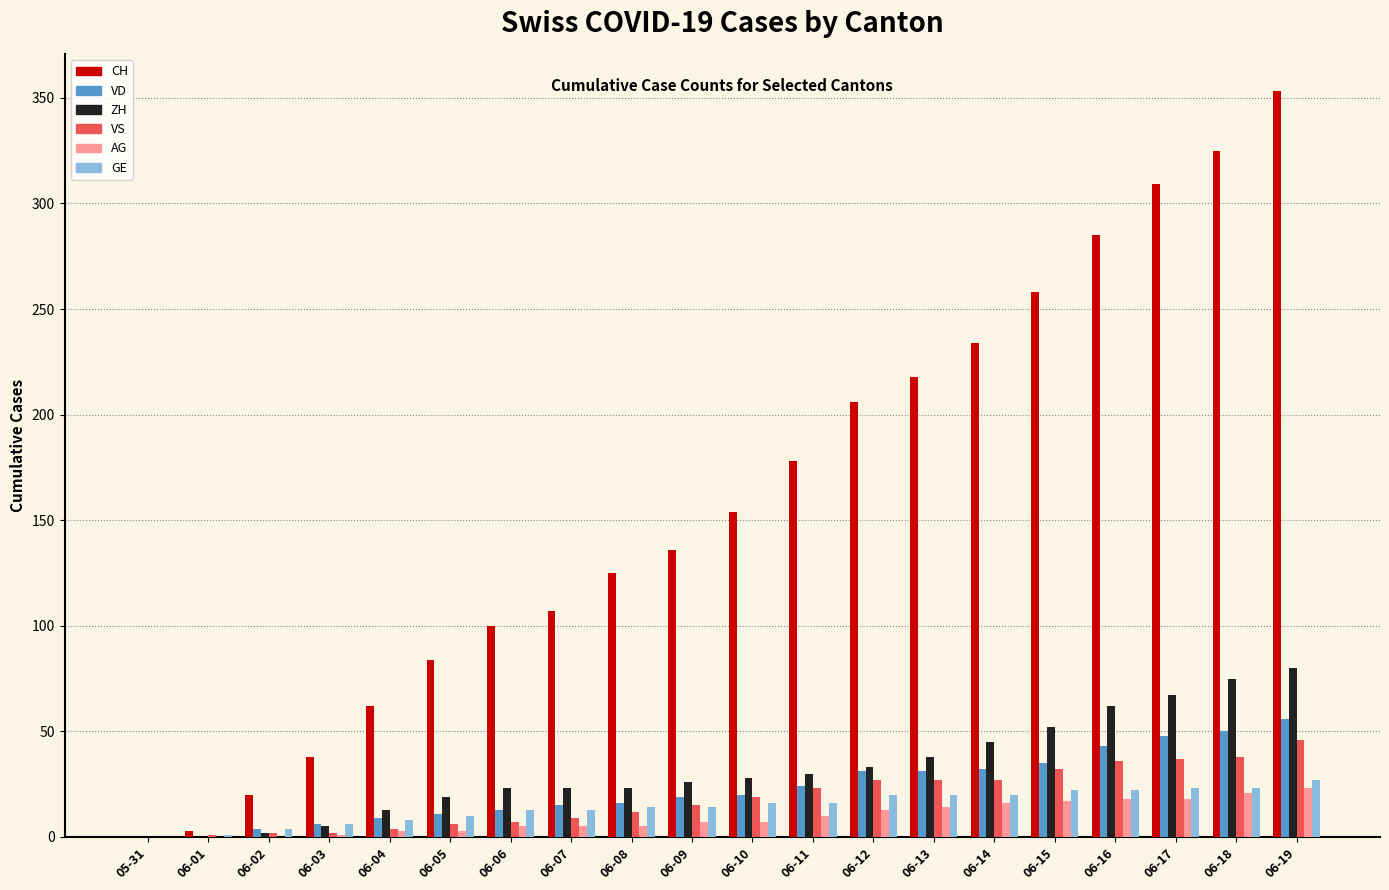

Is it true that CH equals 253 at 06-11?

False